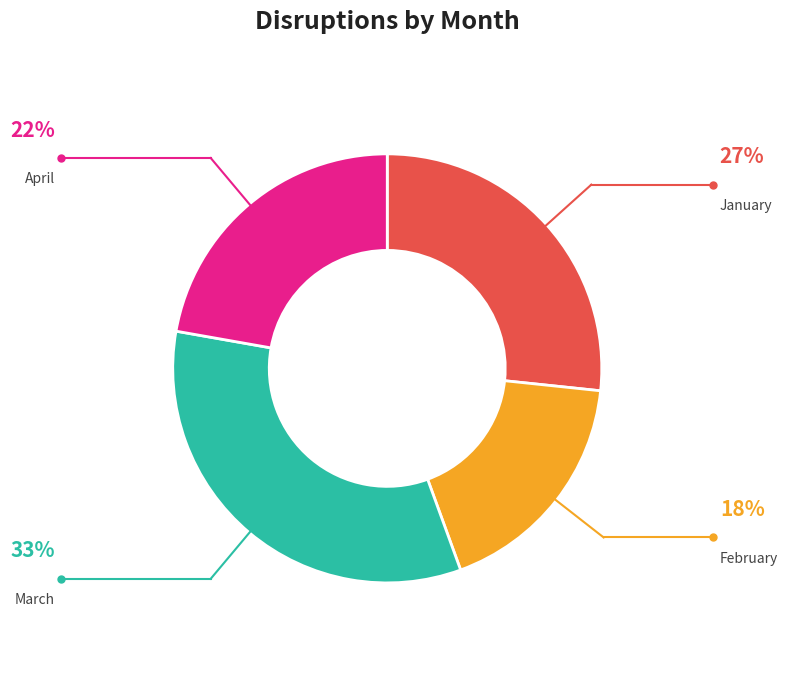

Which slice is the largest?

March